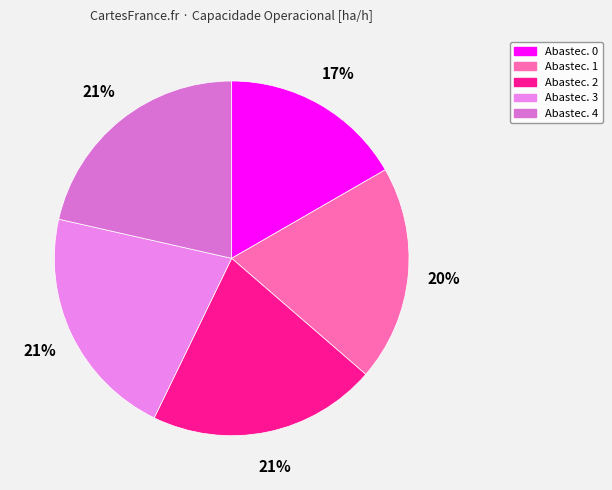

Count the number of slices in the pie.

5